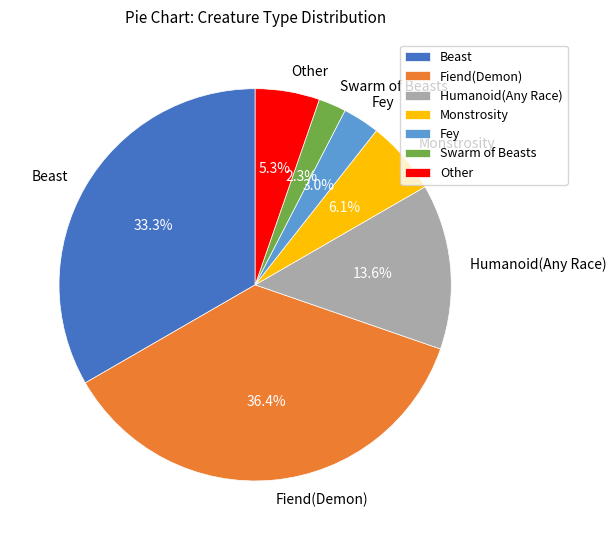

To the nearest percent, what is the difference between the largest and smallest slice percentages?

34%